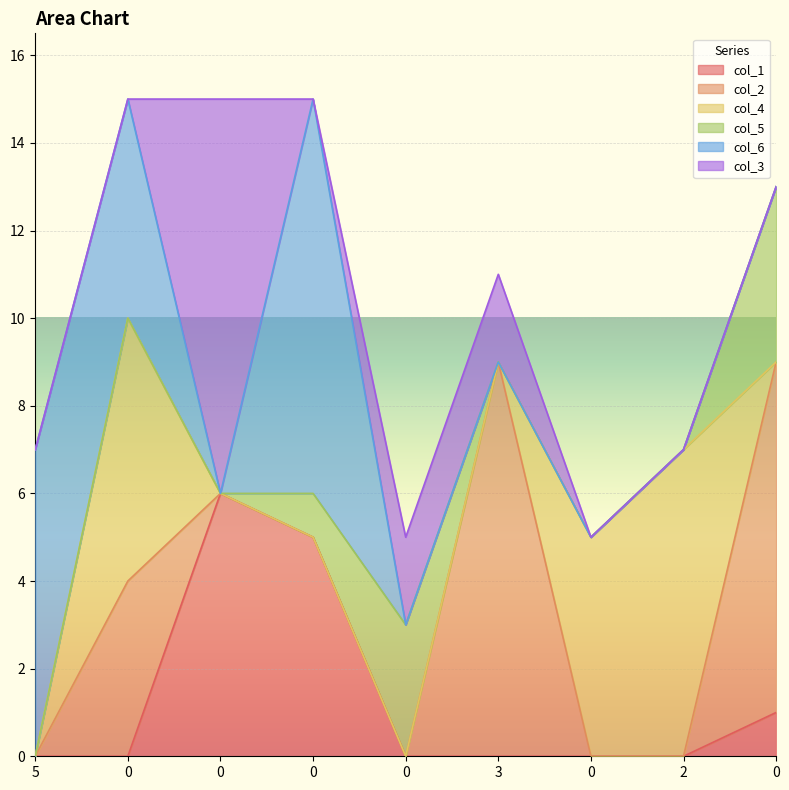

Which series has the largest total across all categories?

col_2